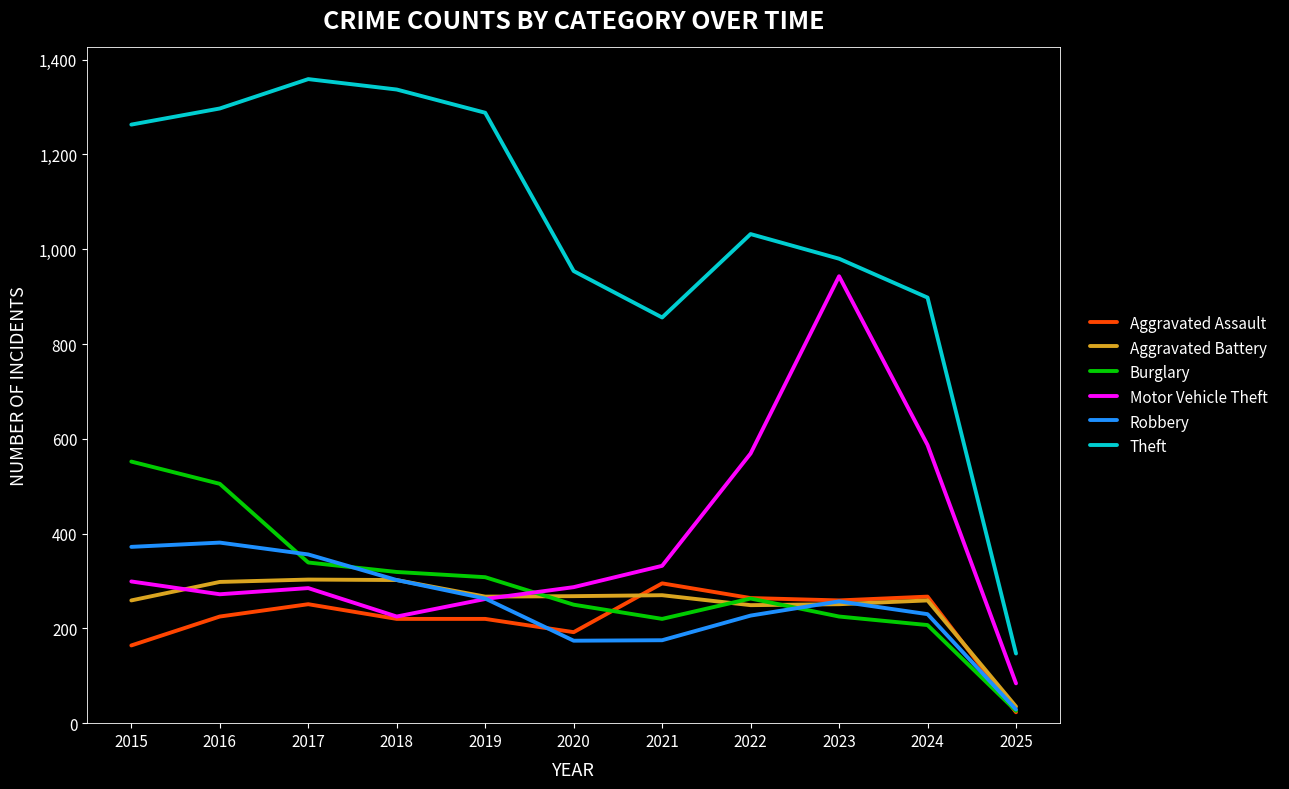

The value of Aggravated Assault at 2019 is 49. True or false?

False